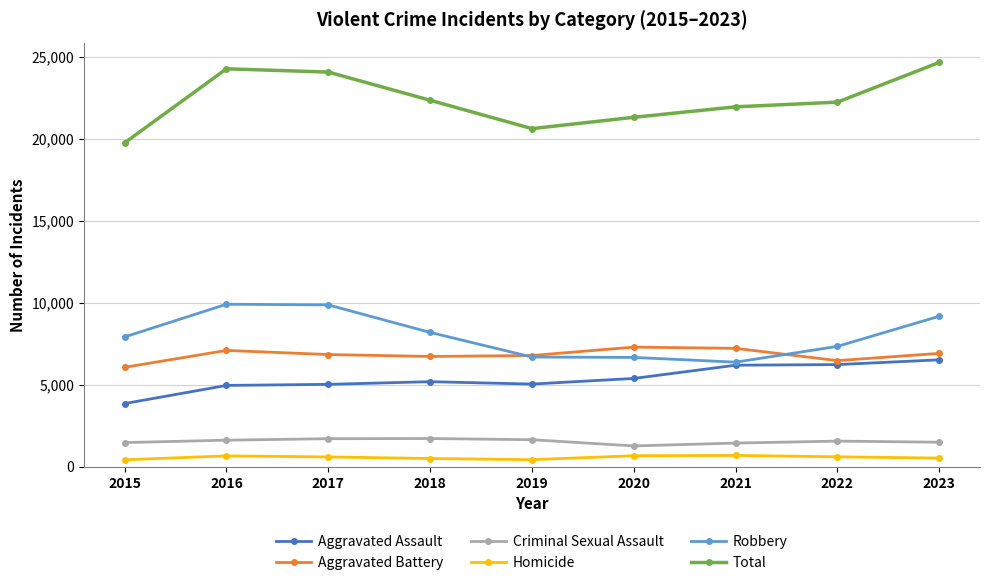

The value of Robbery at 2018 is 8203. True or false?

True